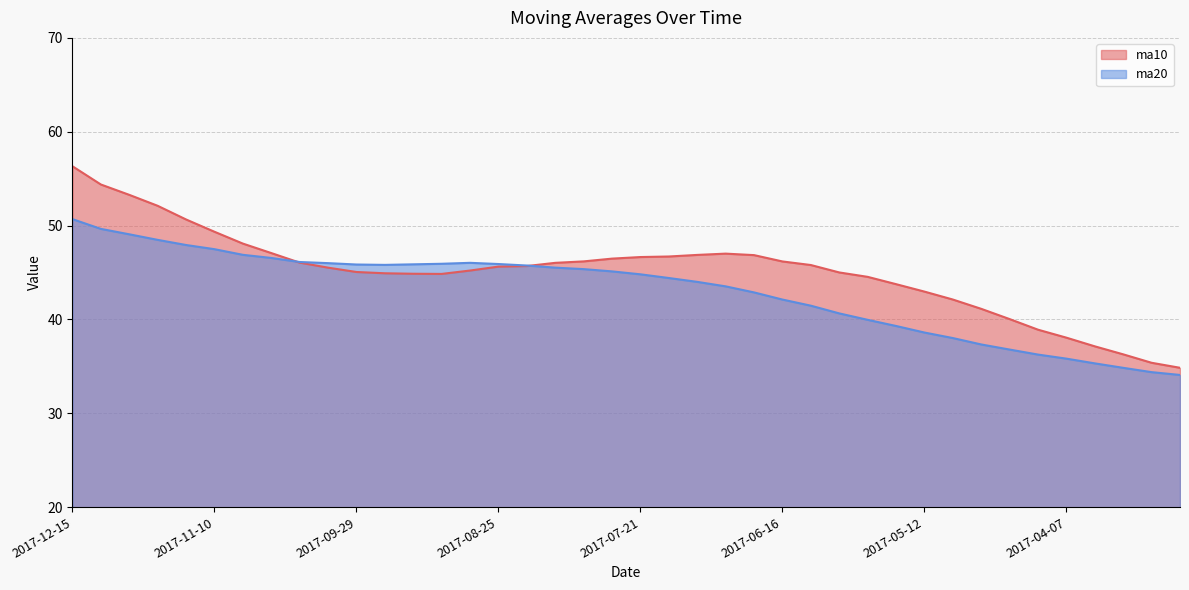

The ma10 series shows 45.8 at 2017-06-09. True or false?

True